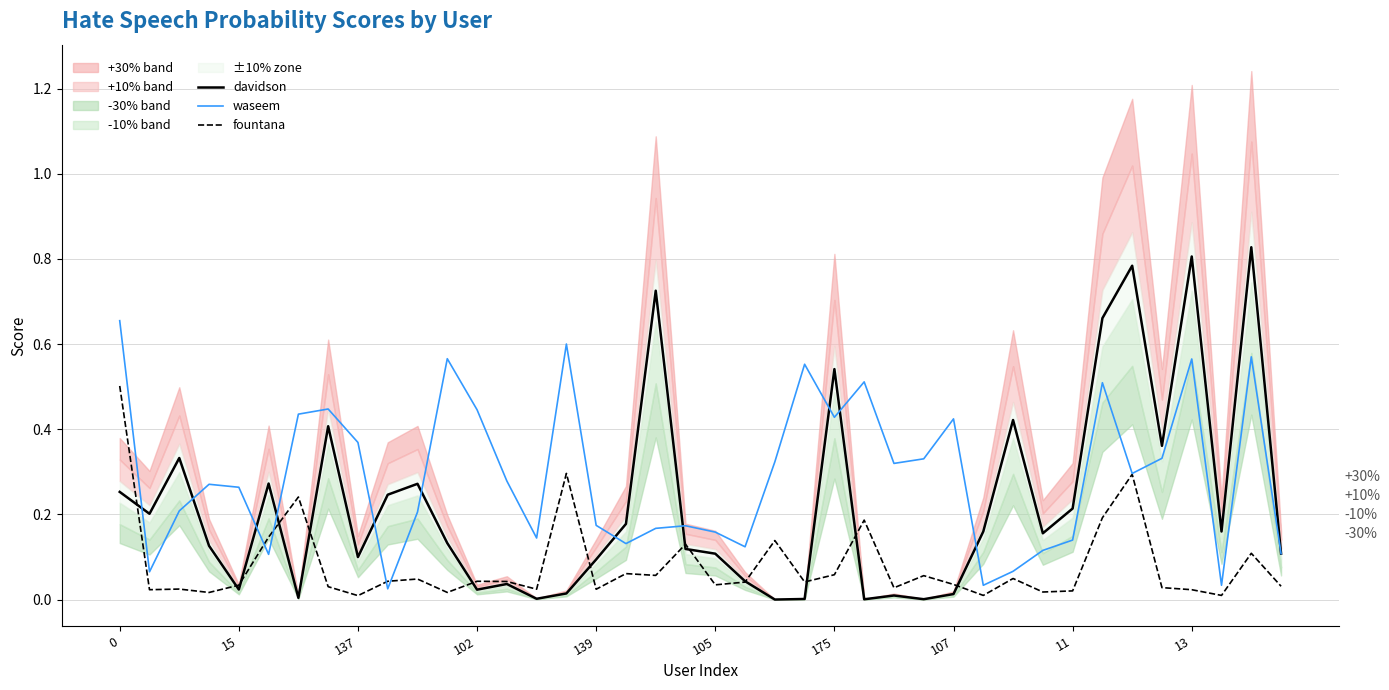

Between 19 and 32, which series saw the biggest shift?

fountana